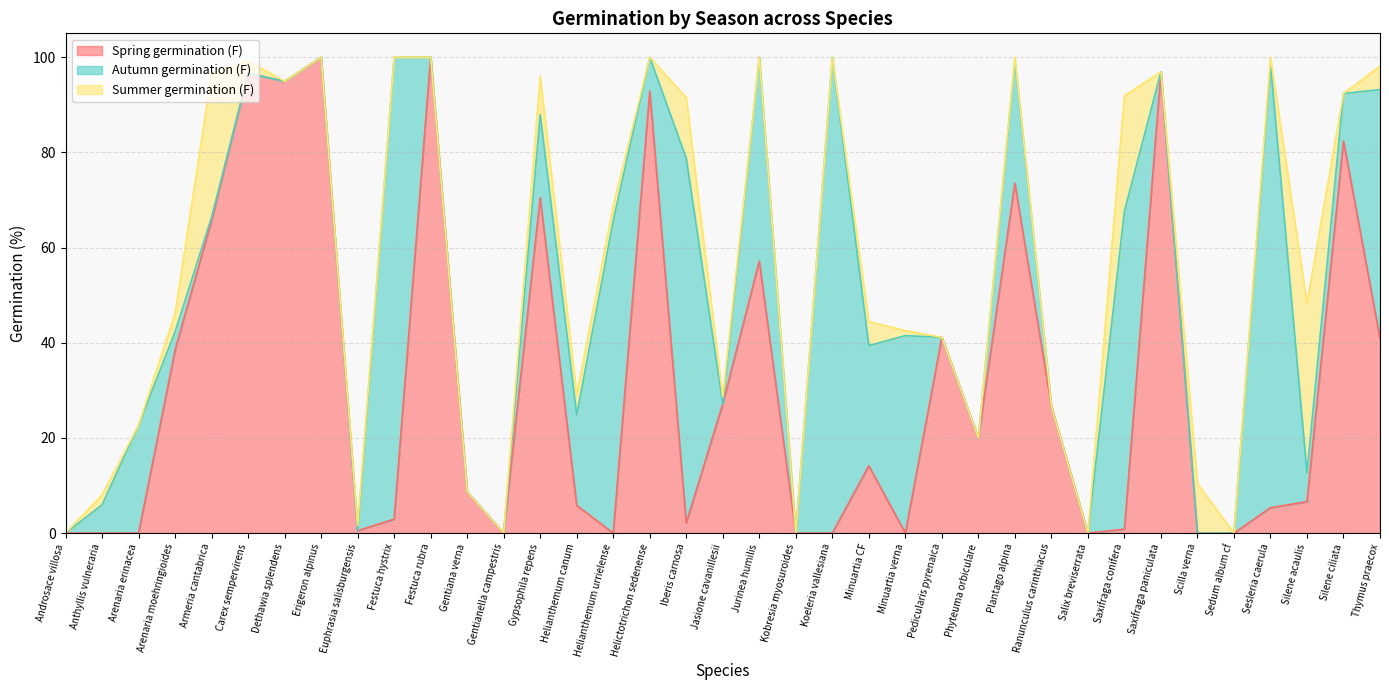

At which label does Spring germination (F) first exceed 8?

Arenaria moehringioides